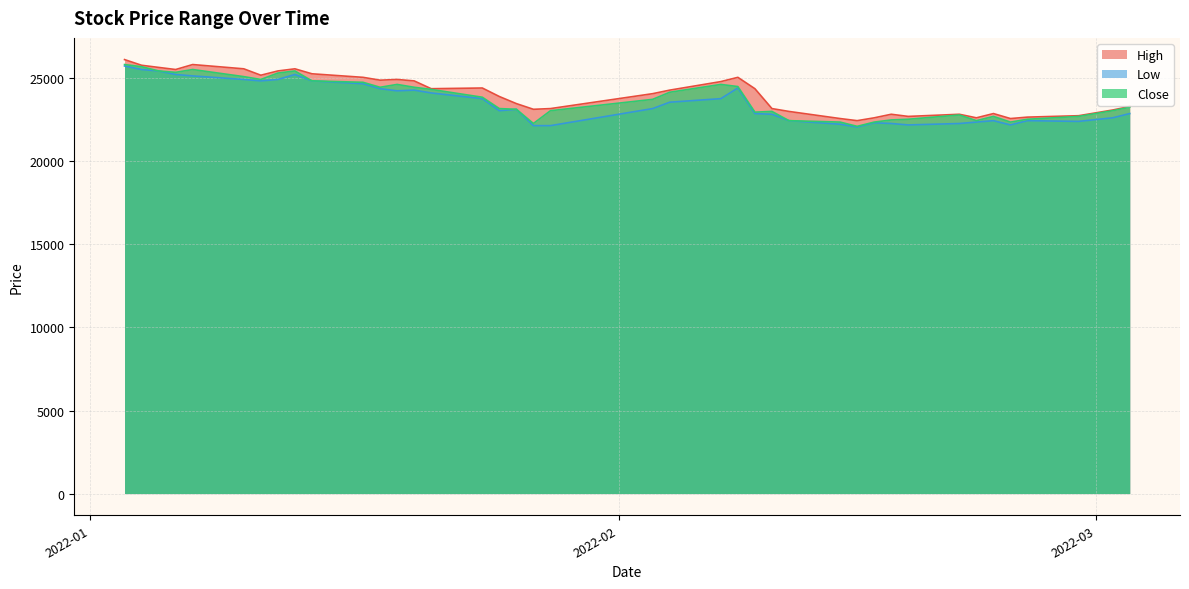

How many distinct data groups are displayed?

3